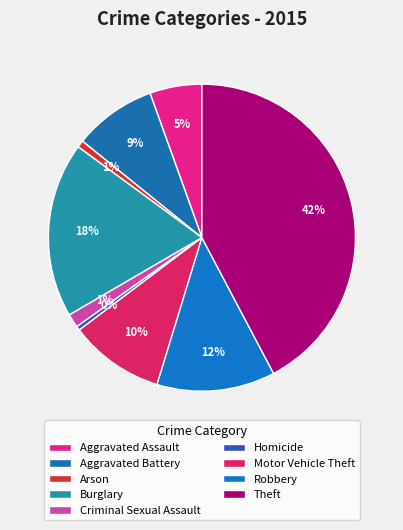

Which slice is the smallest?

Homicide